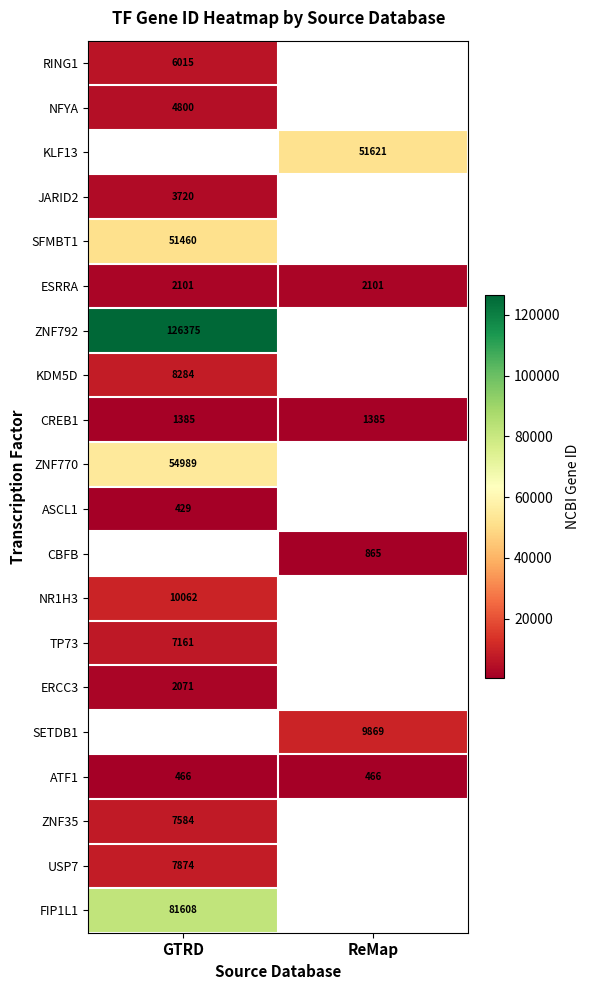

The value of JARID2 at GTRD is 3720. True or false?

True